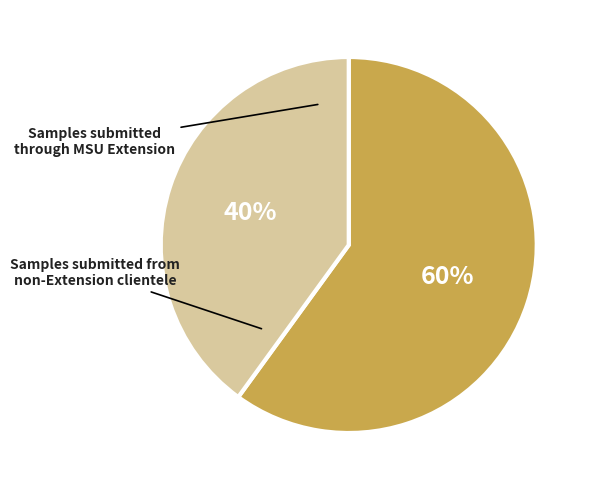

Does any single category account for the majority?

Yes